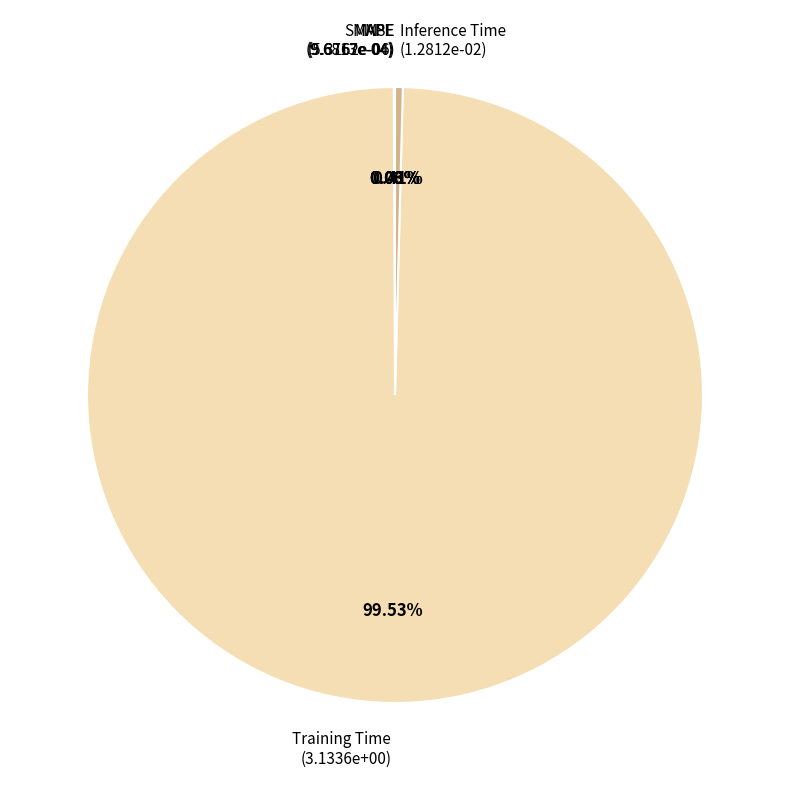

Which category has the biggest portion of the pie?

Training Time